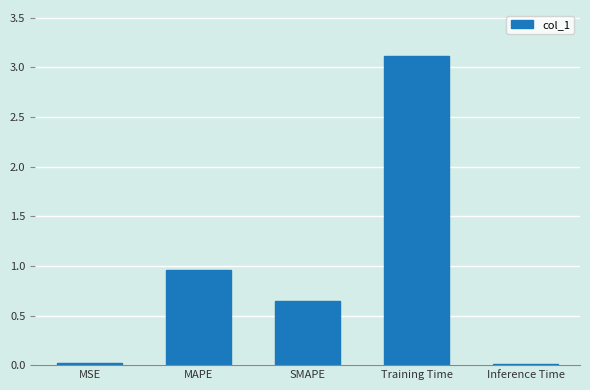

The chart shows a value of 0.0 at Inference Time. True or false?

True